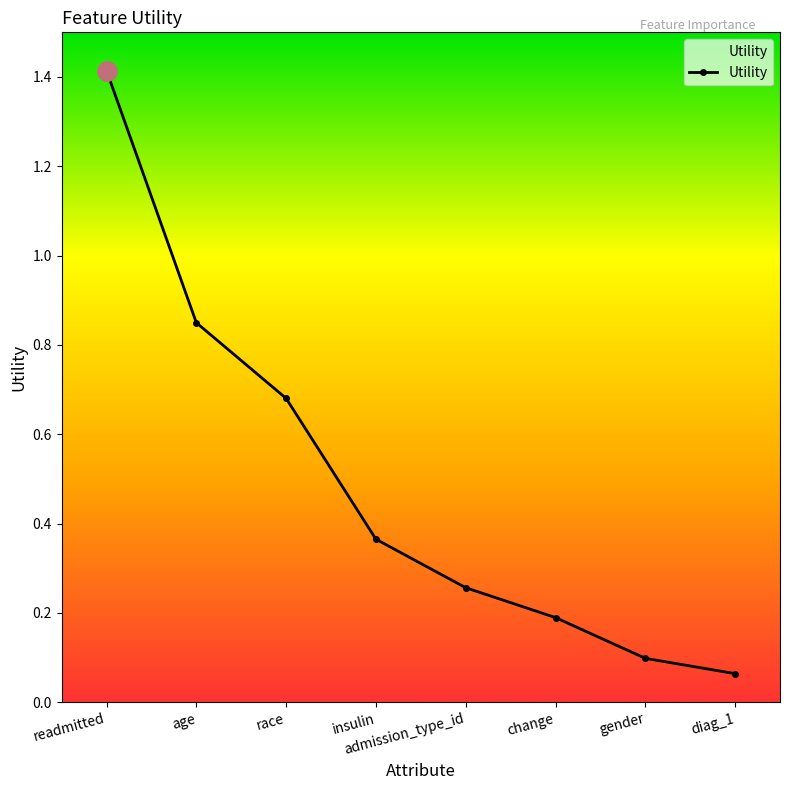

Count the number of data series in this chart.

1